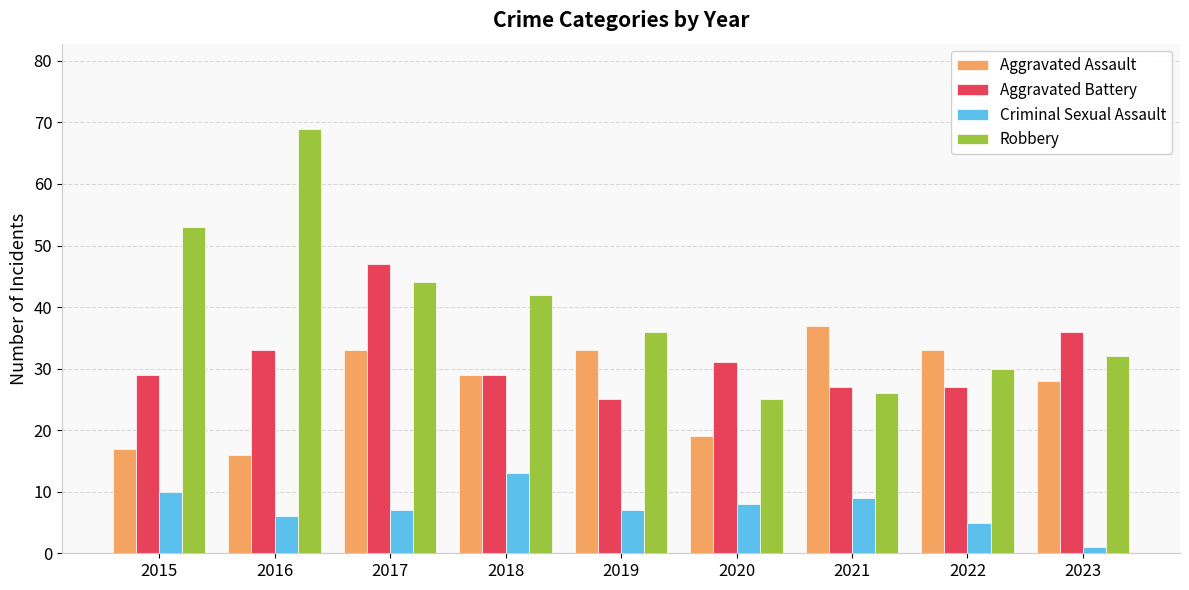

What is the value of the Robbery bar at the 1st from the left?

53